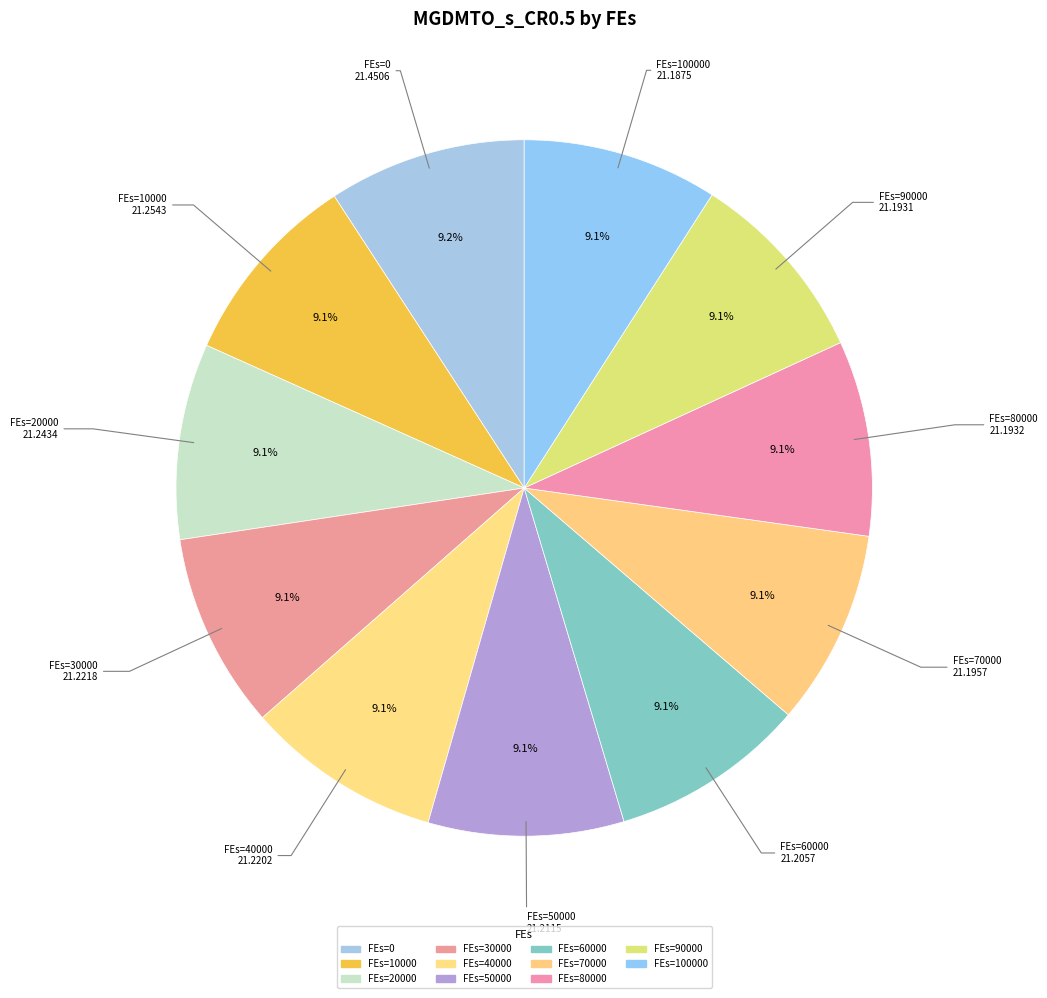

Is there any slice that represents more than half of the pie?

No